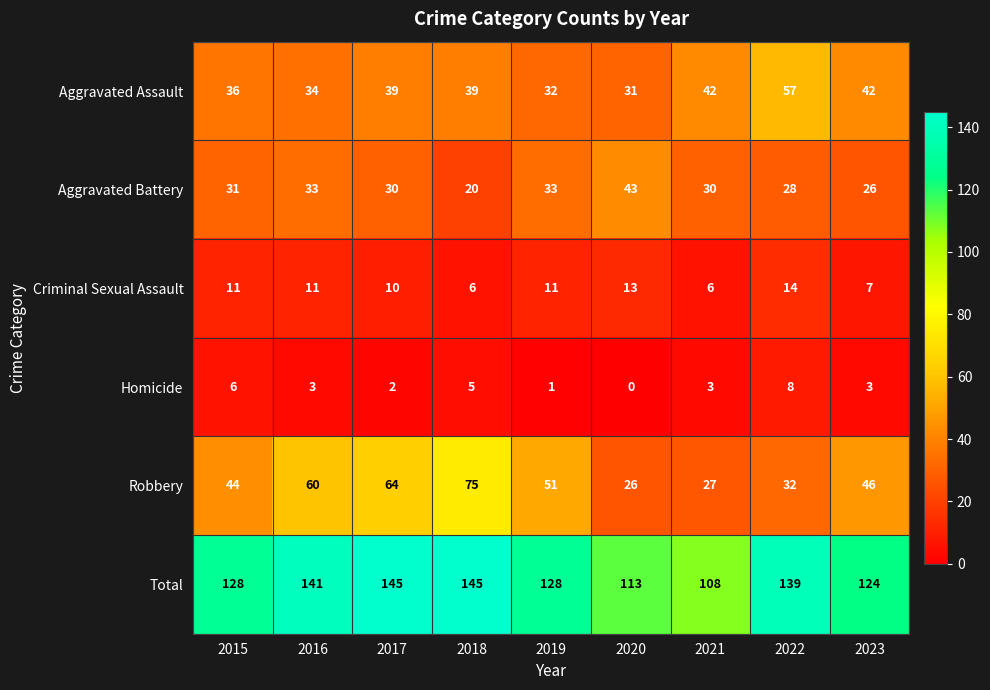

Is it true that Aggravated Assault equals 32 at 2019?

True